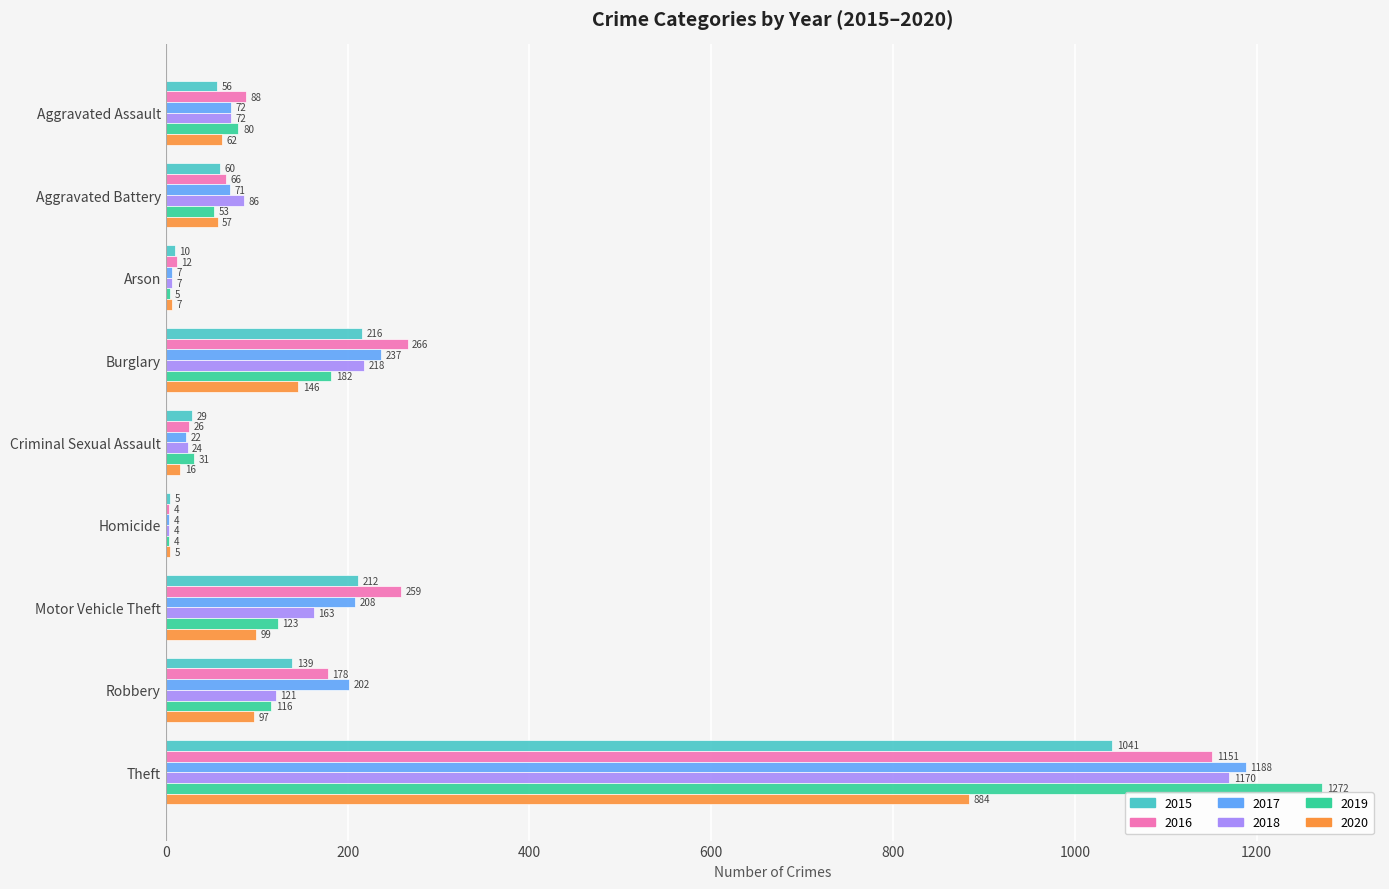

Which series changed the most between Aggravated Assault and Criminal Sexual Assault?

2016